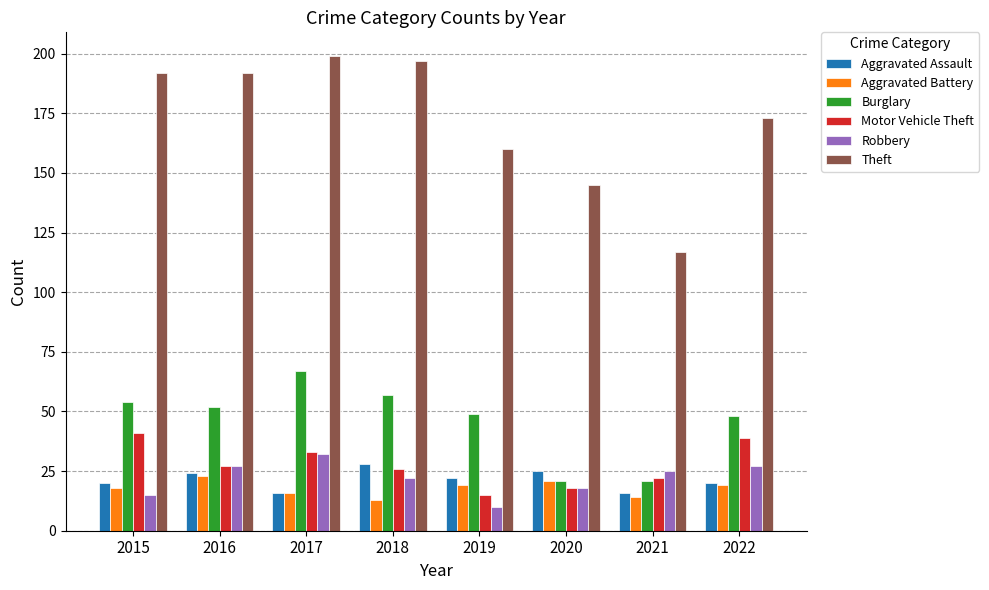

Reading left to right, transcribe all the data shown in this chart.

Aggravated Assault: 2015=20	2016=24	2017=16	2018=28	2019=22	2020=25	2021=16	2022=20
Aggravated Battery: 2015=18	2016=23	2017=16	2018=13	2019=19	2020=21	2021=14	2022=19
Burglary: 2015=54	2016=52	2017=67	2018=57	2019=49	2020=21	2021=21	2022=48
Motor Vehicle Theft: 2015=41	2016=27	2017=33	2018=26	2019=15	2020=18	2021=22	2022=39
Robbery: 2015=15	2016=27	2017=32	2018=22	2019=10	2020=18	2021=25	2022=27
Theft: 2015=192	2016=192	2017=199	2018=197	2019=160	2020=145	2021=117	2022=173